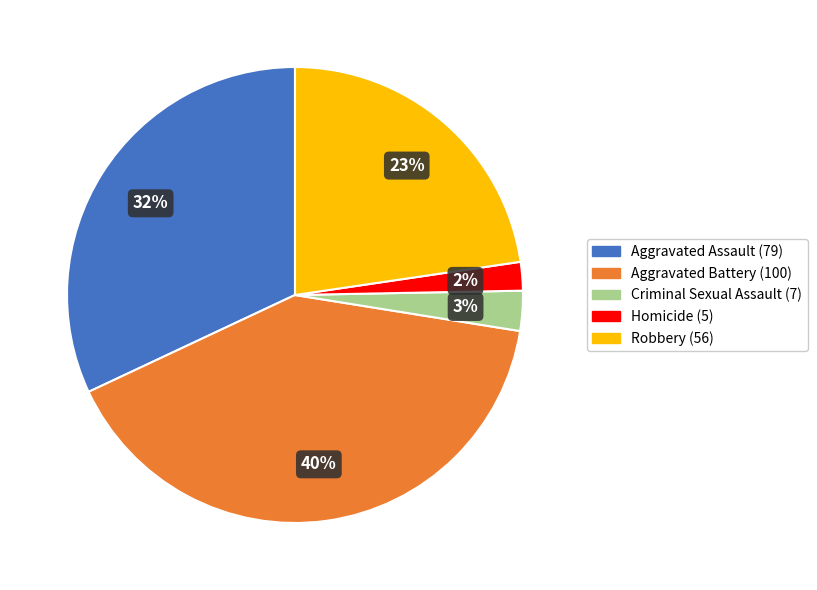

Is Robbery the majority of the pie?

No